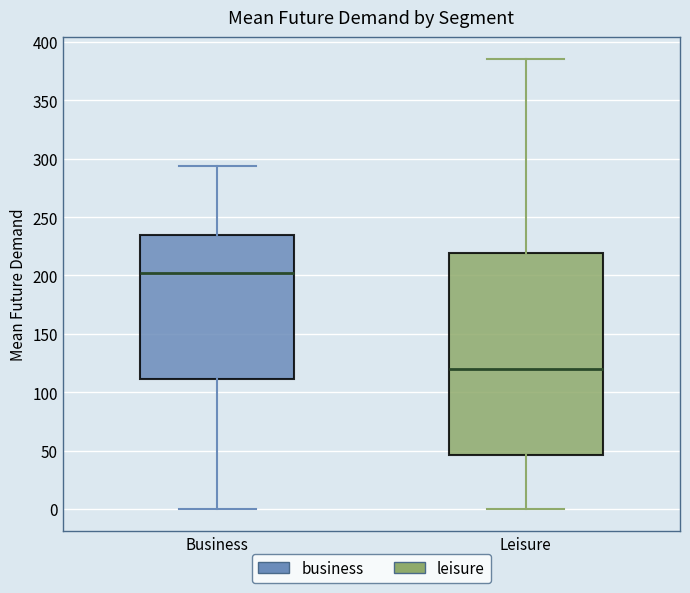

Which box has the highest median line?

Business